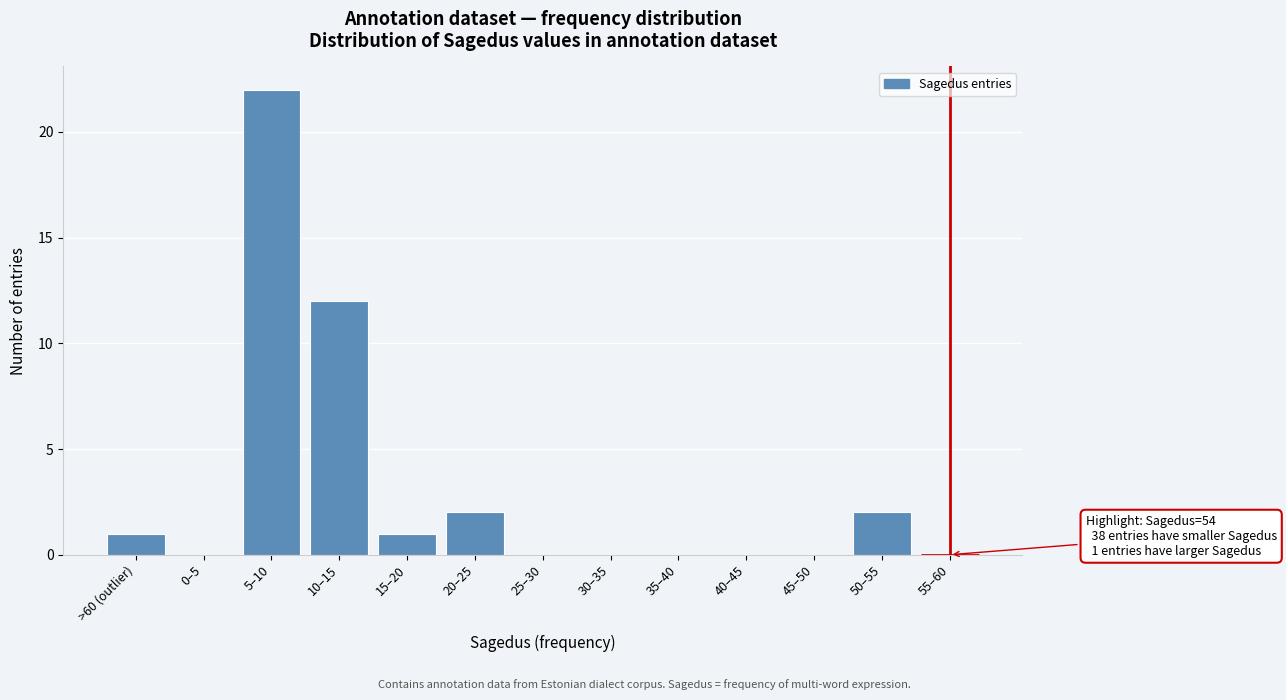

Reading left to right, transcribe all the data shown in this chart.

>60 (outlier)=1	0–5=0	5–10=22	10–15=12	15–20=1	20–25=2	25–30=0	30–35=0	35–40=0	40–45=0	45–50=0	50–55=2	55–60=0